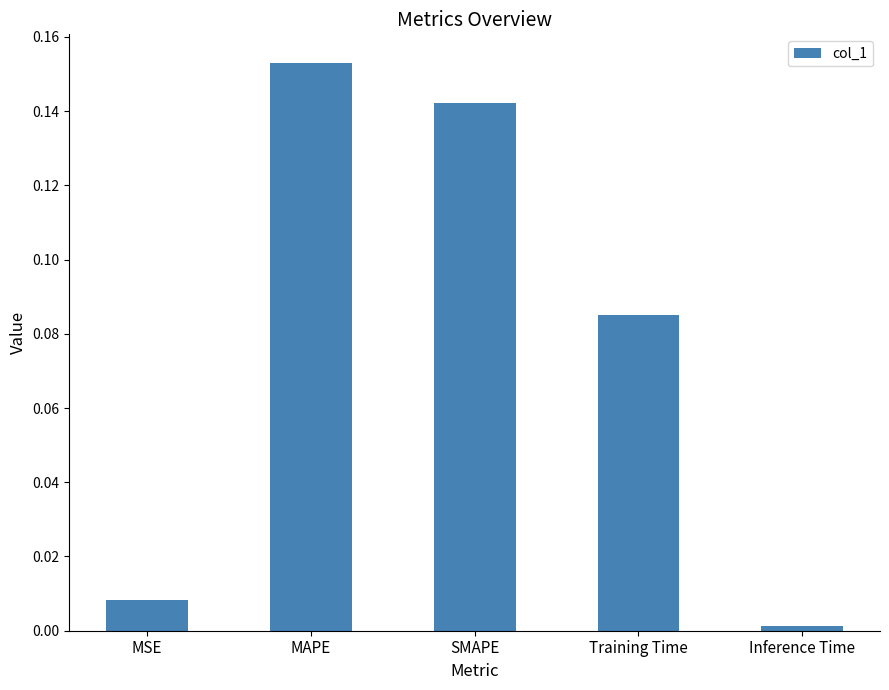

The chart shows a value of 0.1 at MAPE. True or false?

False